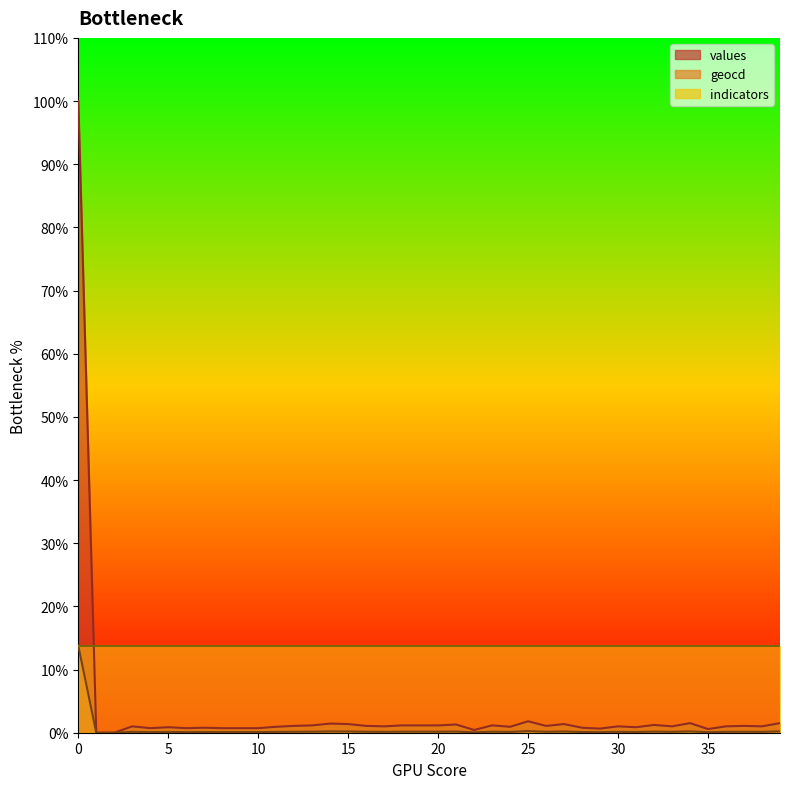

Rank the categories by values value from highest to lowest.

0, 25, 34, 39, 14, 15, 27, 21, 32, 13, 18, 19, 20, 23, 12, 16, 26, 37, 3, 17, 30, 33, 36, 38, 11, 24, 5, 31, 7, 28, 4, 6, 8, 9, 10, 29, 35, 22, 1, 2